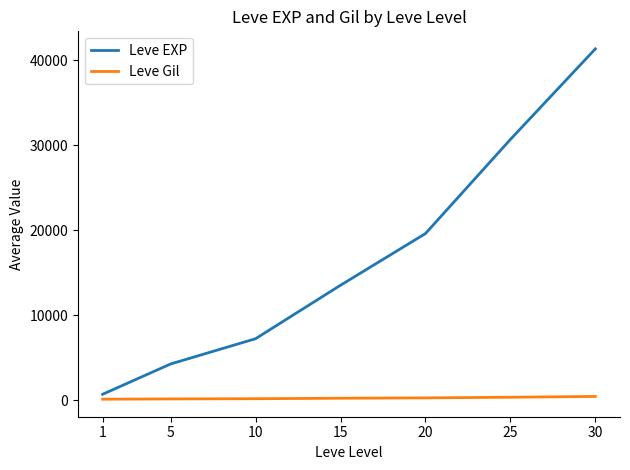

List the series in order of their overall mean, lowest first.

Leve Gil, Leve EXP